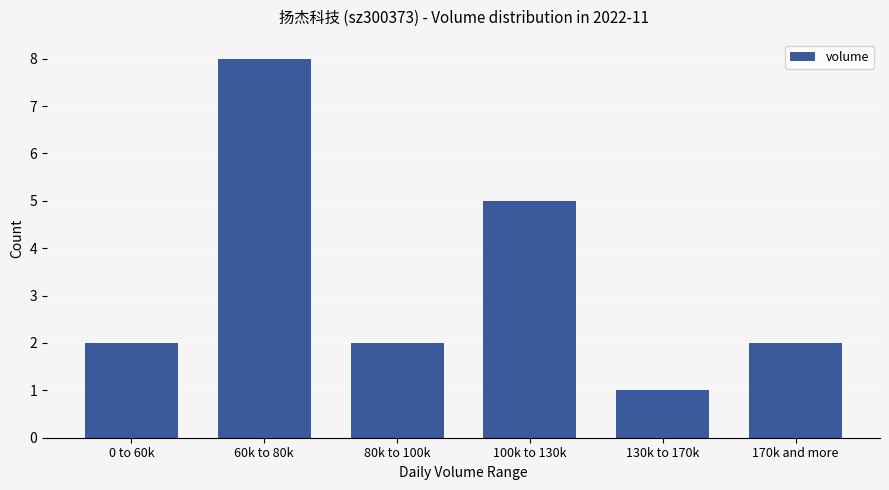

Does the chart contain stacked bars?

No